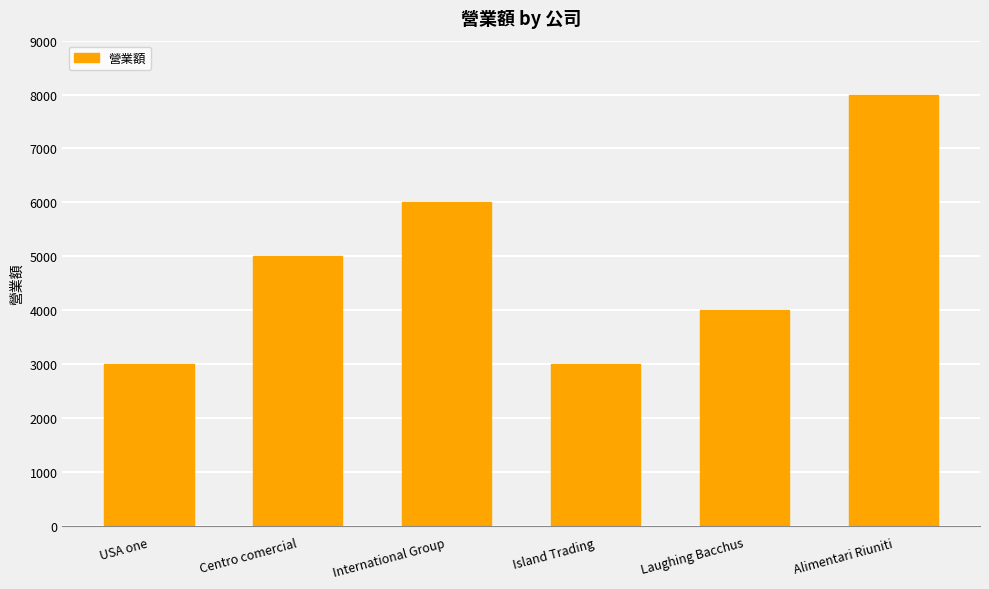

Reading left to right, extract all data points from this chart.

3000	5000	6000	3000	4000	8000